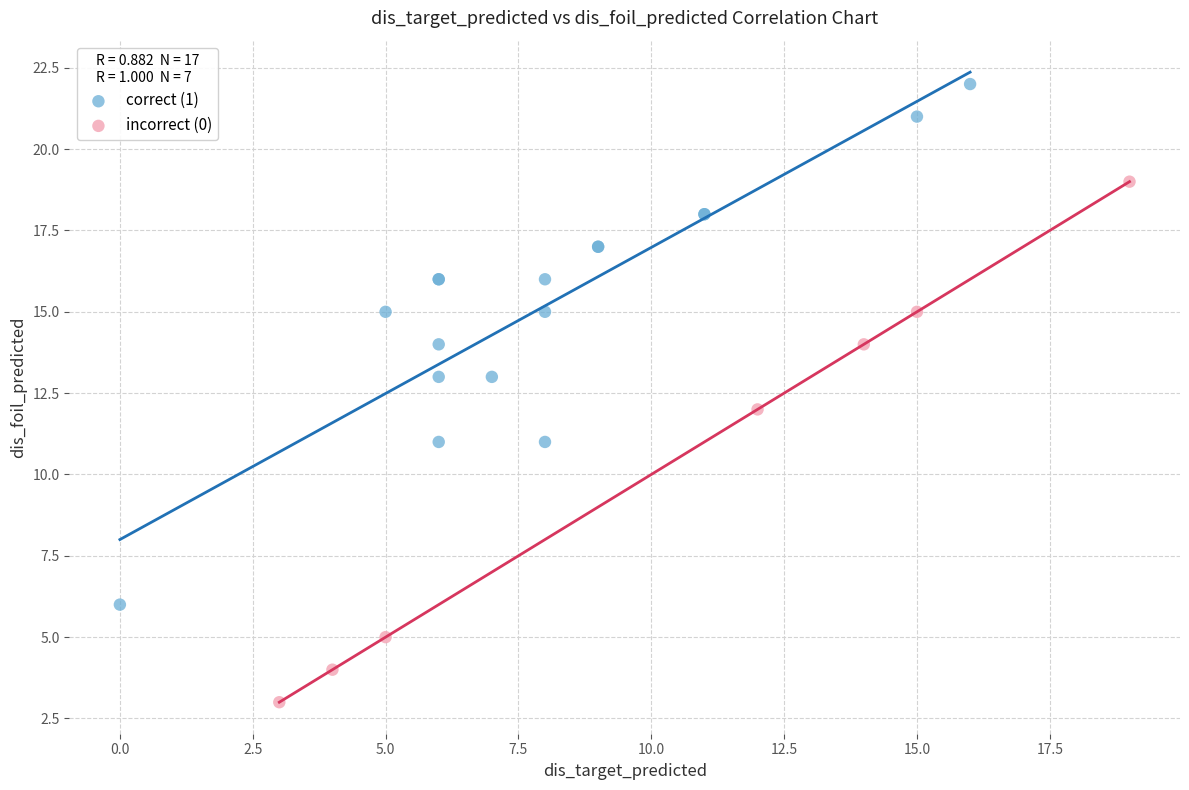

Which series contains the highest Y value?

correct (1)